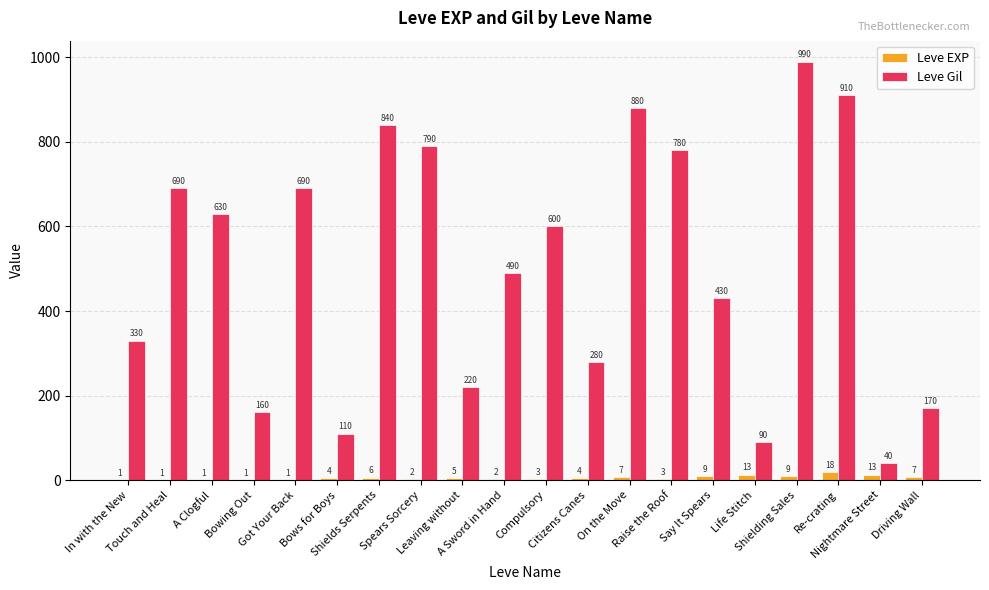

What is the total value across all series at Raise the Roof?

783